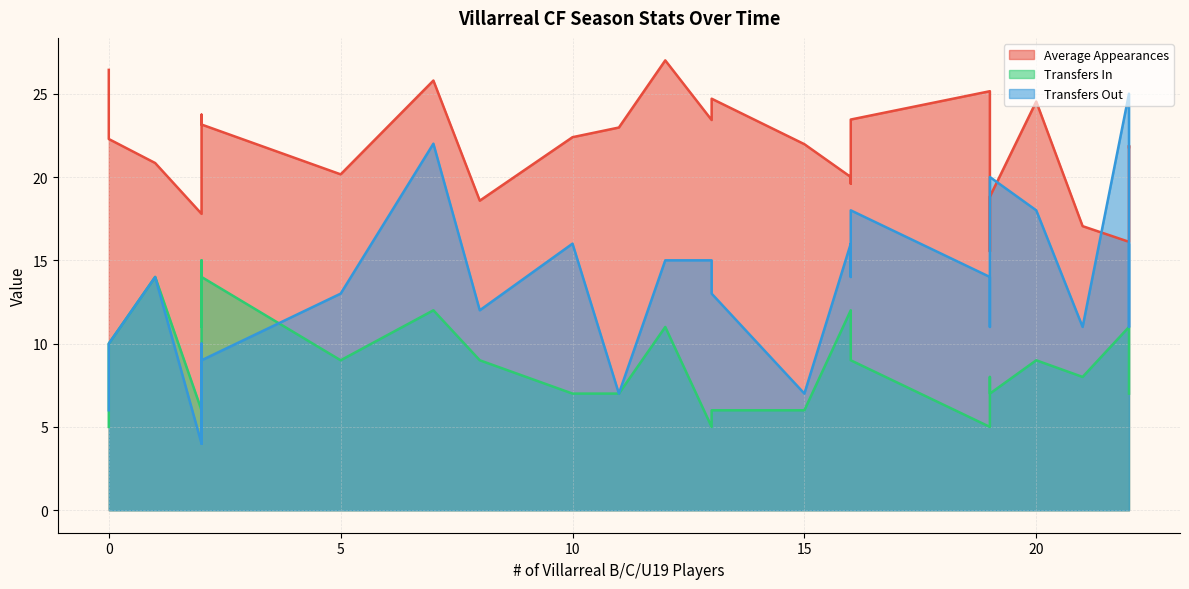

True or false: Transfers In and Average Appearances cross at least once.

False